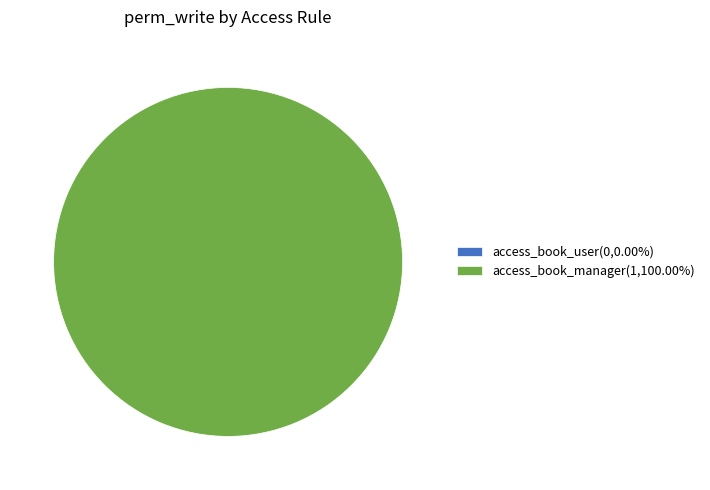

Which category has the smallest portion of the pie?

access_book_user